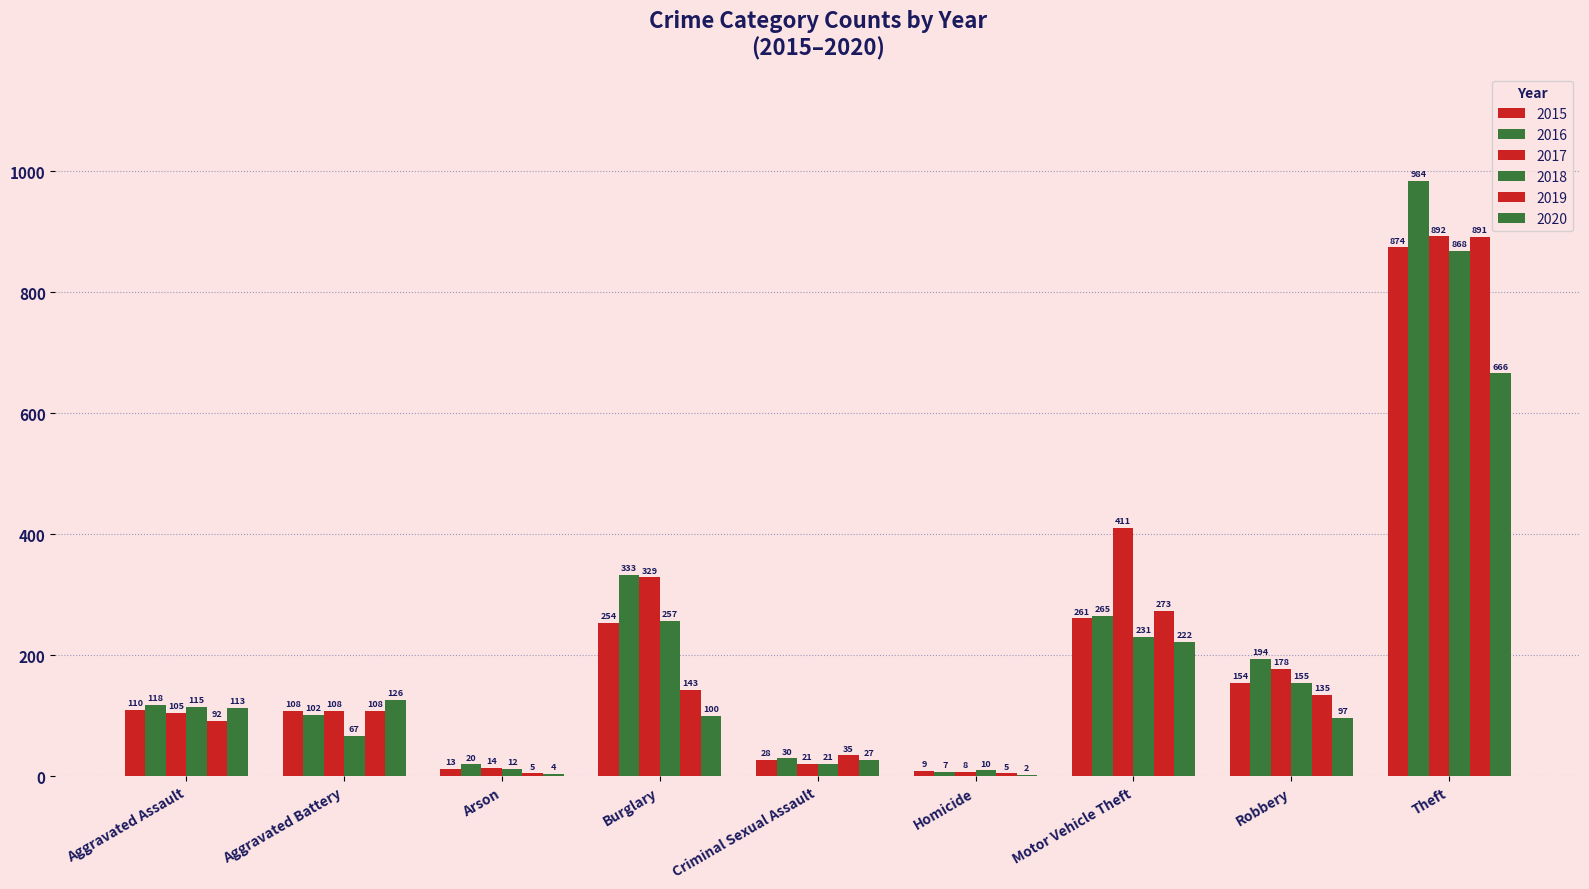

What is the spread (max minus min) of values at Robbery?

97